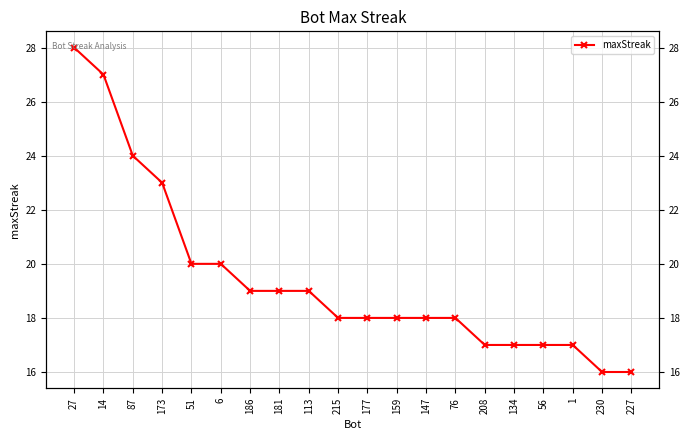

What is the minimum value shown in the chart?

16